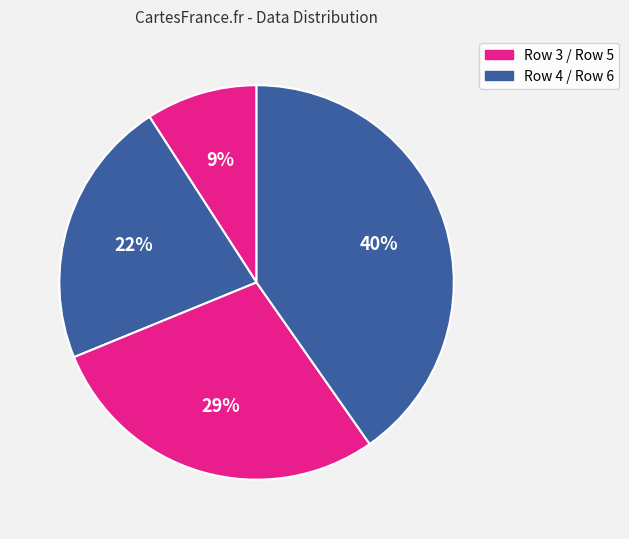

Count the number of slices in the pie.

4